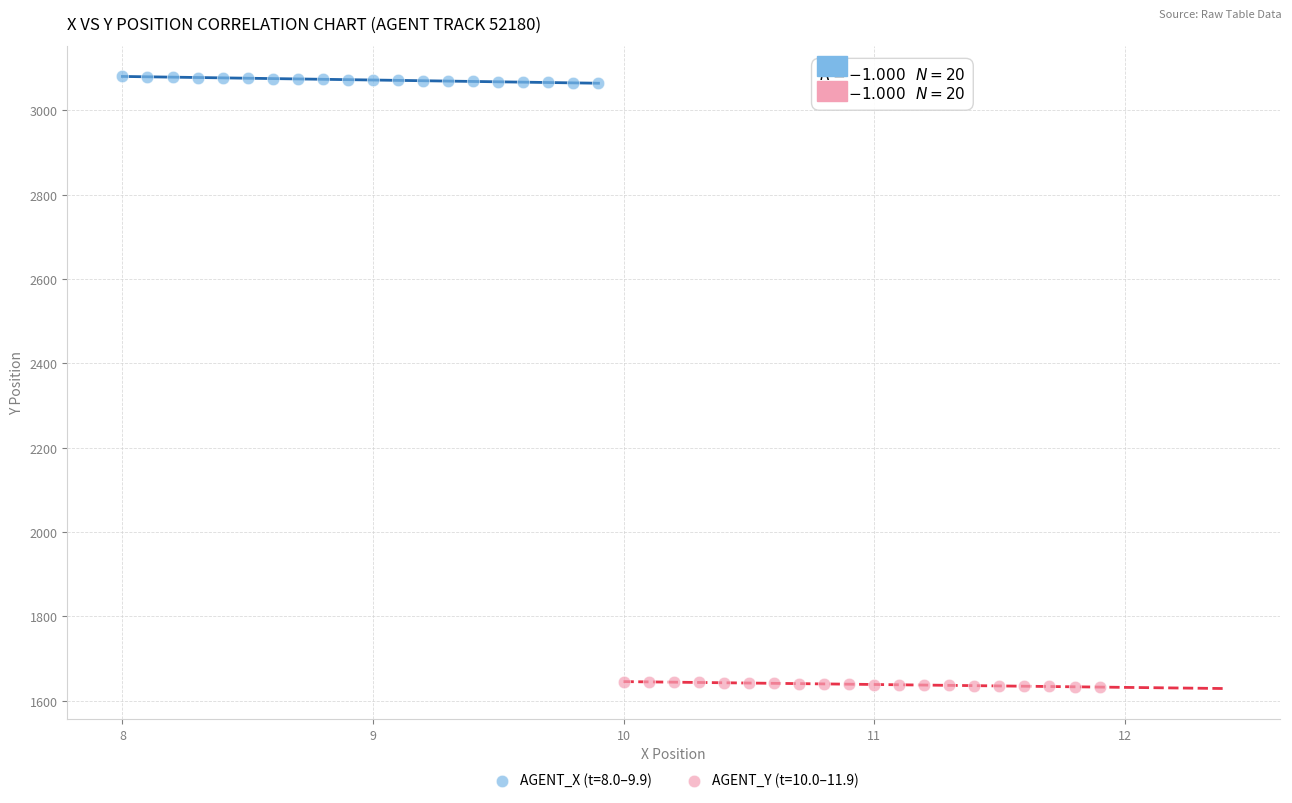

Which series reaches the maximum Y coordinate?

AGENT_X (t=8.0–9.9)